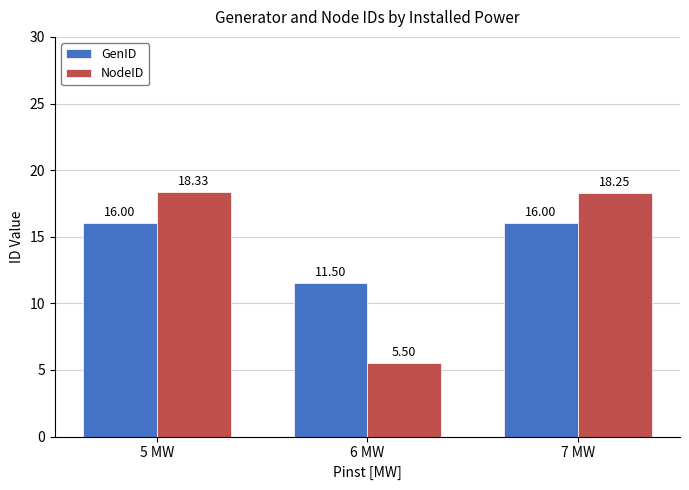

Rank the categories by NodeID value from lowest to highest.

6 MW, 7 MW, 5 MW